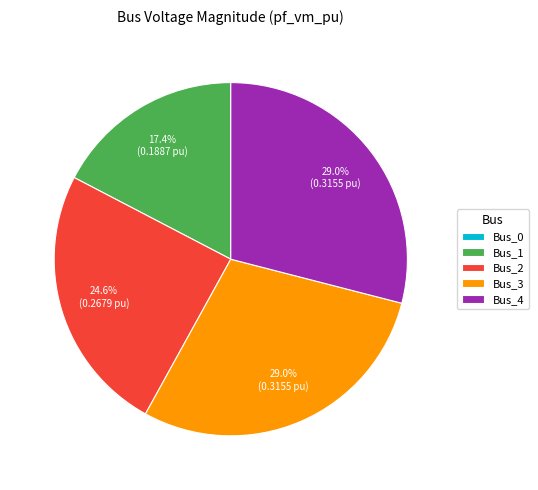

To the nearest percent, what is the average slice percentage?

20%